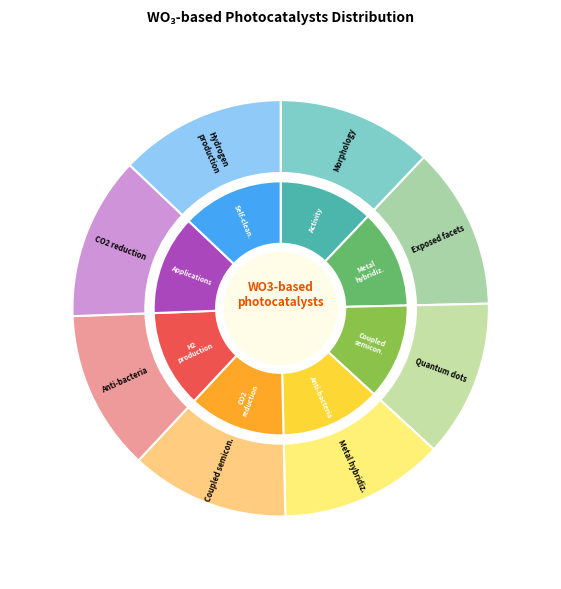

True or false: 104 accounts for 12% of the total.

True